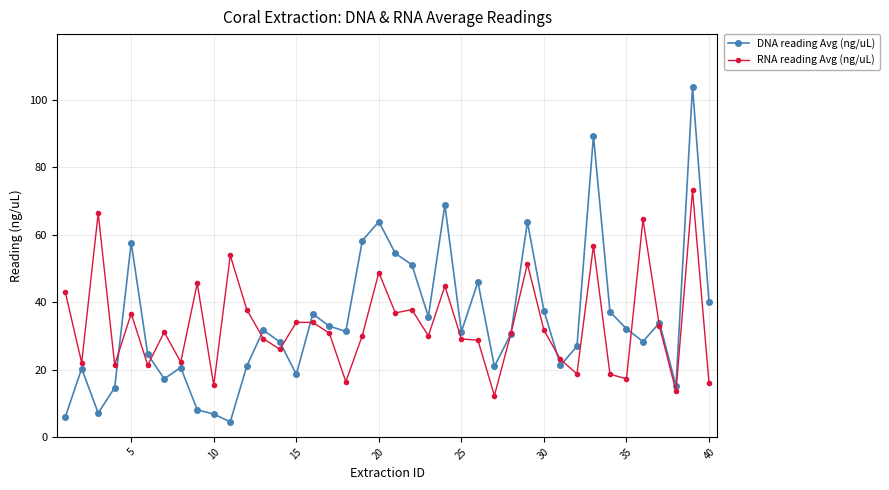

Rank the series by their maximum value, from highest to lowest.

DNA reading Avg (ng/uL), RNA reading Avg (ng/uL)